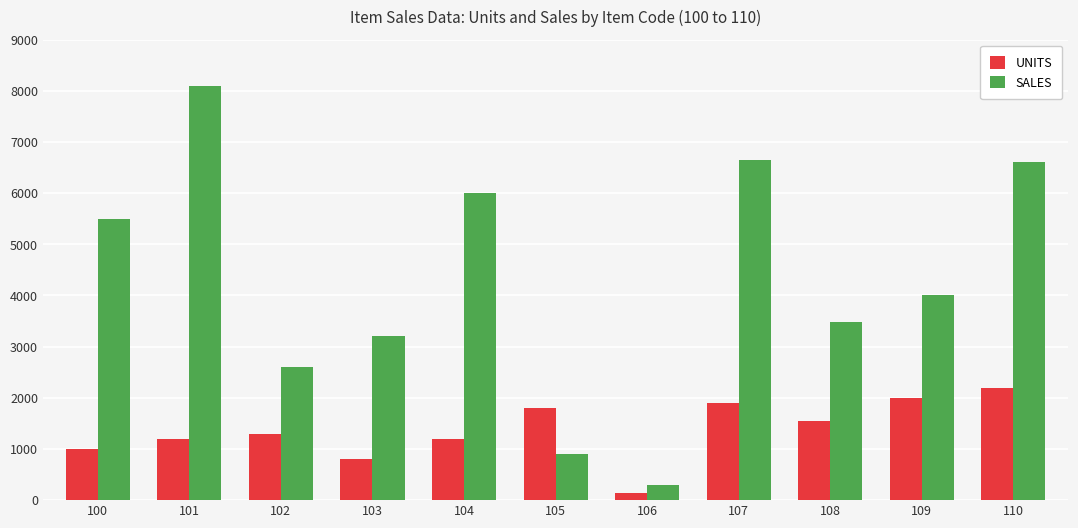

What is the value of the UNITS bar at the 2nd from the left?

1200.0